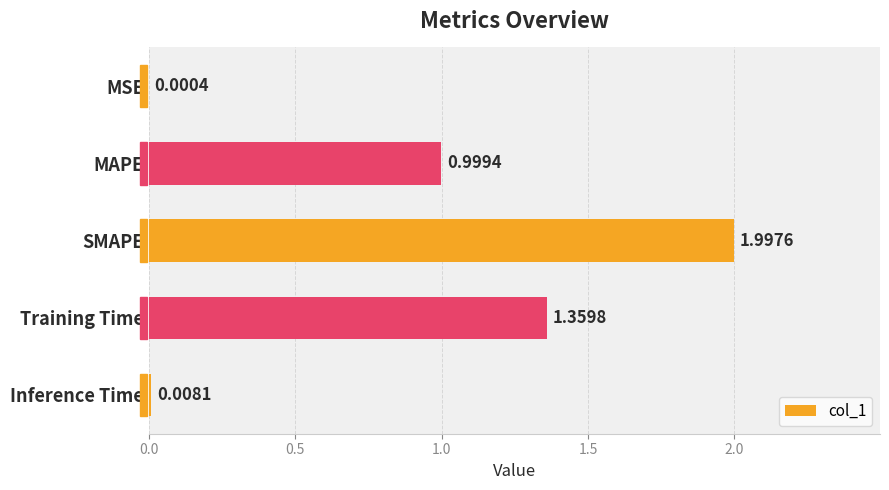

At which label is the value closest to 0?

MSE